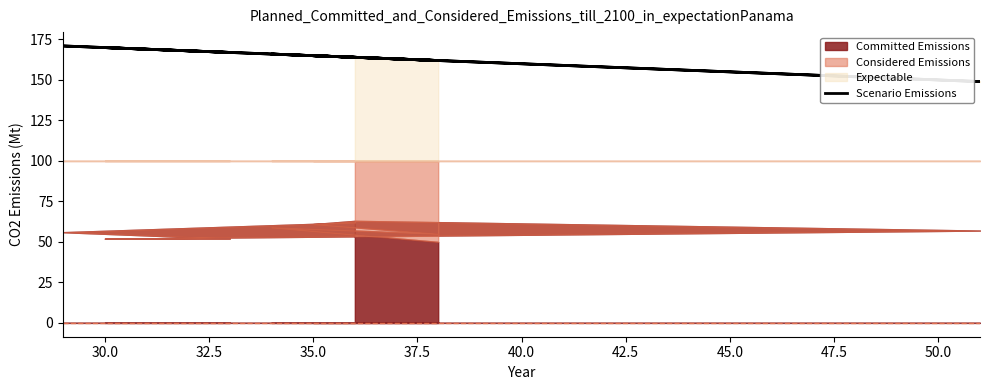

Between 47.5 and 37.5, which is larger?

47.5